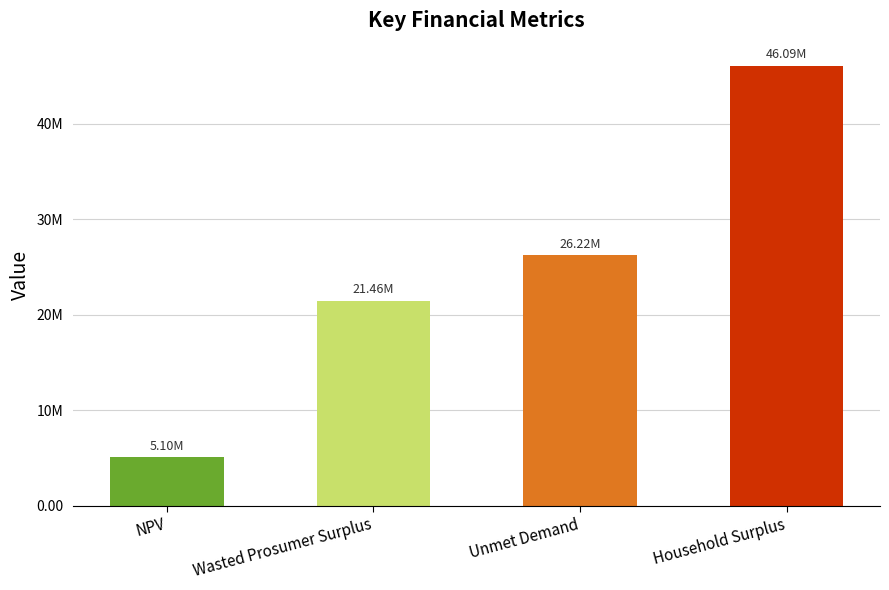

Does the chart contain any negative values?

No